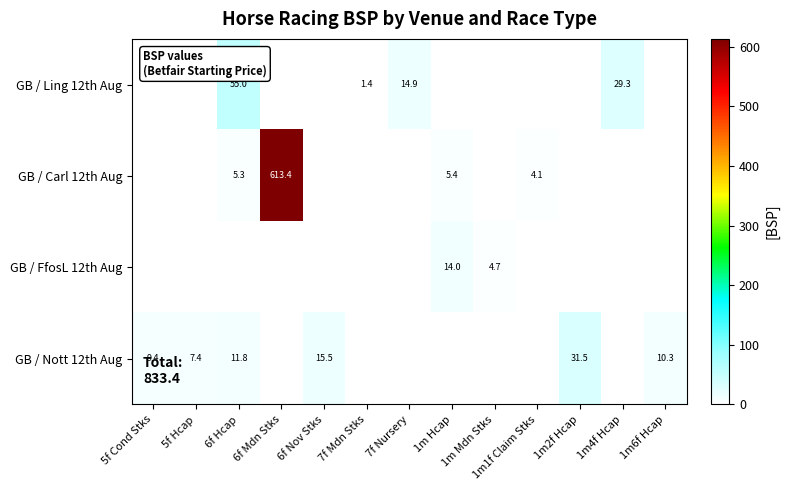

What is the spread (max minus min) of values at 7f Mdn Stks?

1.4